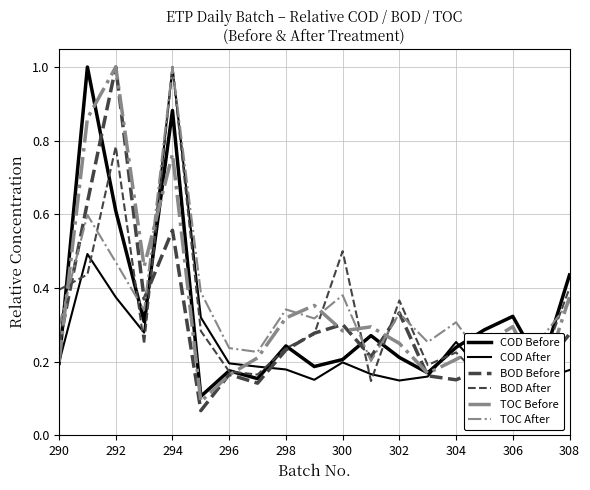

What is the sum of all TOC After values?

6.8